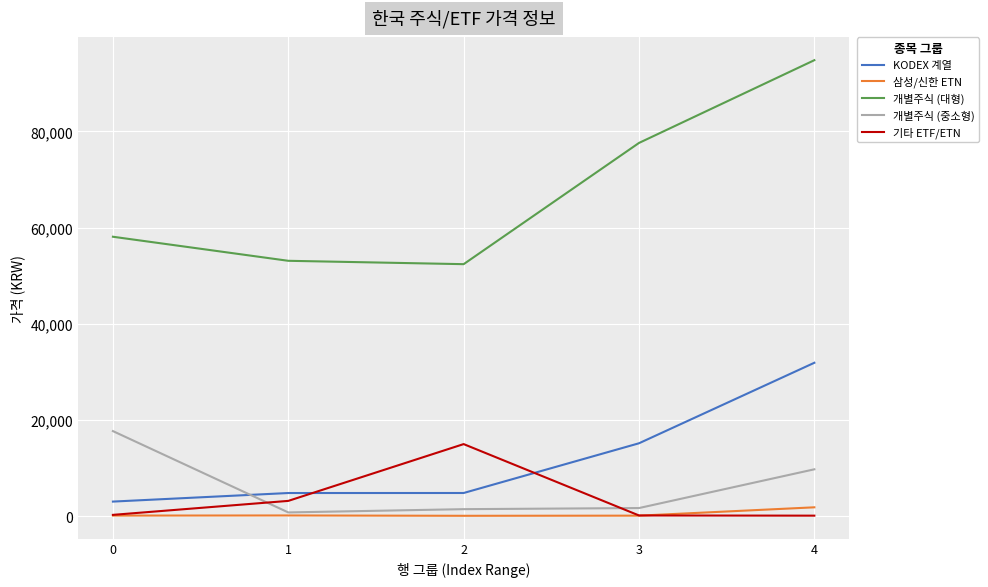

True or false: 삼성/신한 ETN and KODEX 계열 intersect in this chart.

False